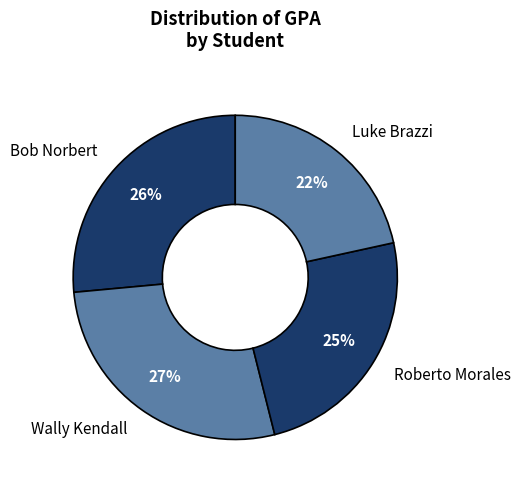

Combined, do Bob Norbert and Wally Kendall account for over 50%?

Yes